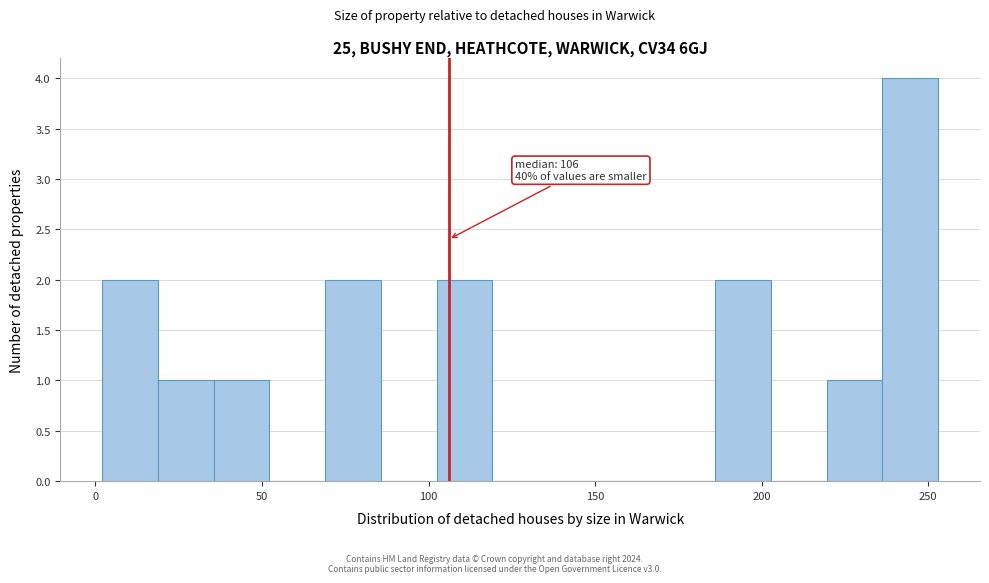

Around what value on the x-axis is the tallest bar? Give the approximate position of its centre, as read against the axis.

245